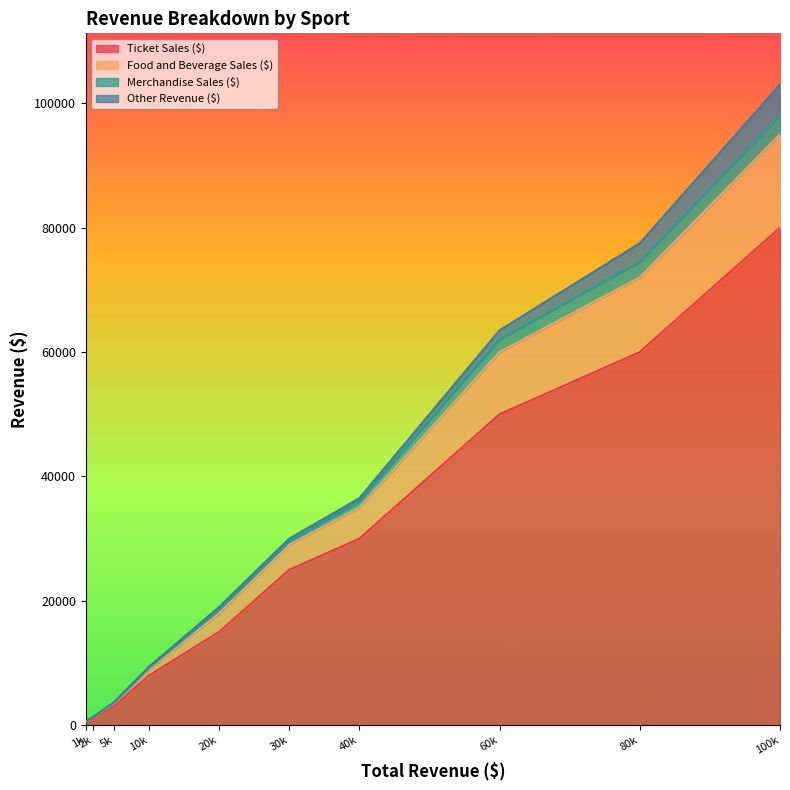

What is the highest value of the Ticket Sales ($) series?

80000